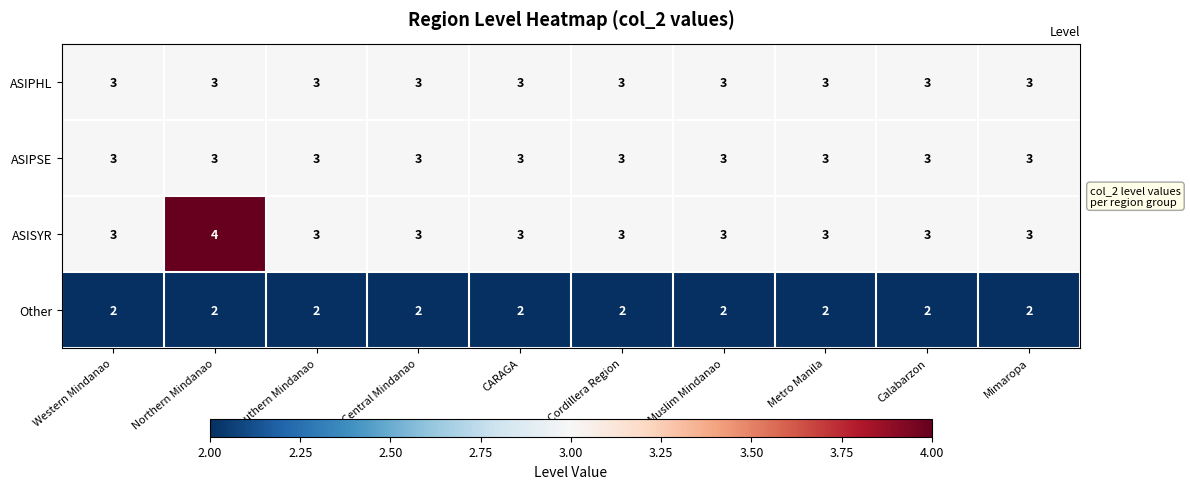

Which series has the widest spread of values?

ASISYR